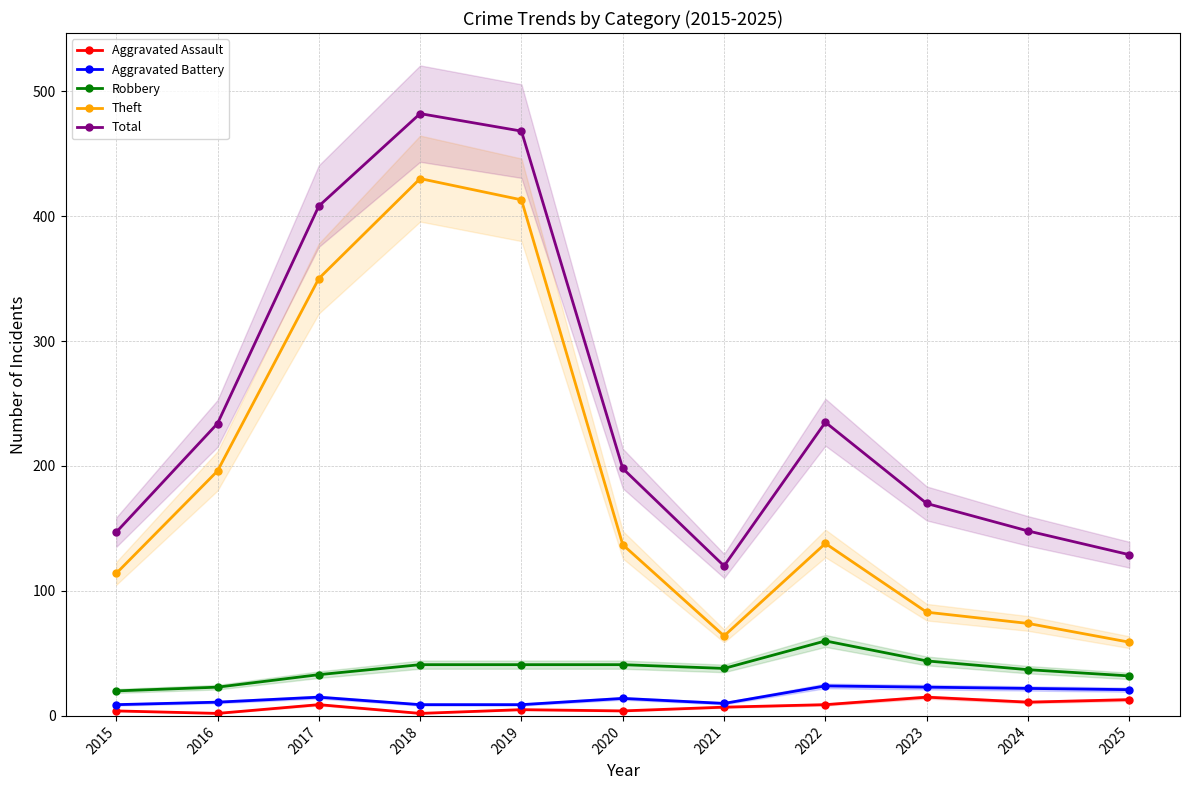

What is the difference between the Aggravated Battery values at 2022 and 2024?

2